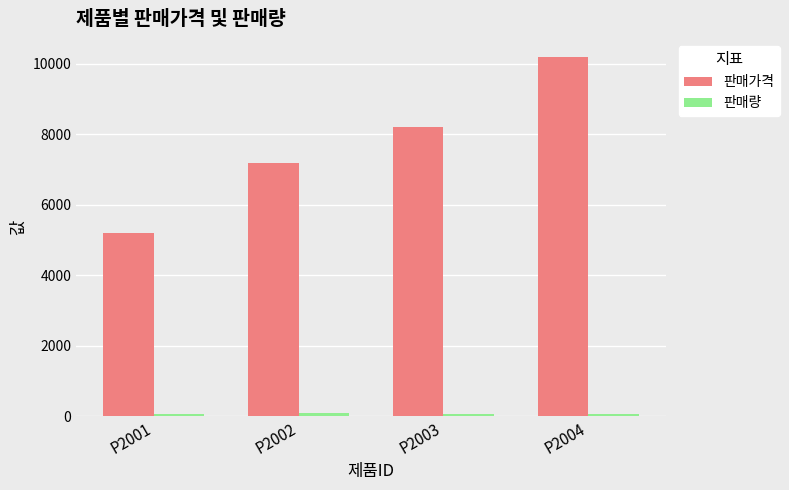

How many values in the 판매가격 series are below 8200?

2